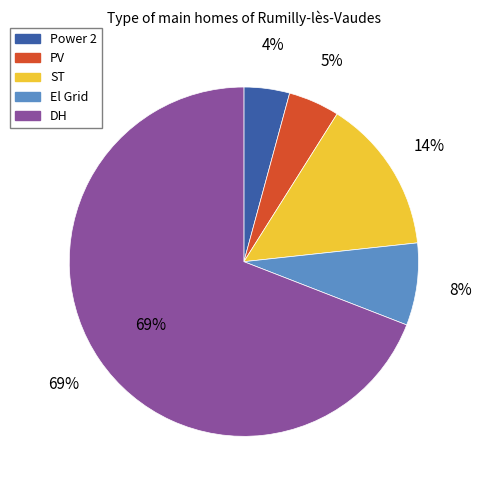

Rank the categories by value from highest to lowest.

DH, ST, El Grid, PV, Power 2